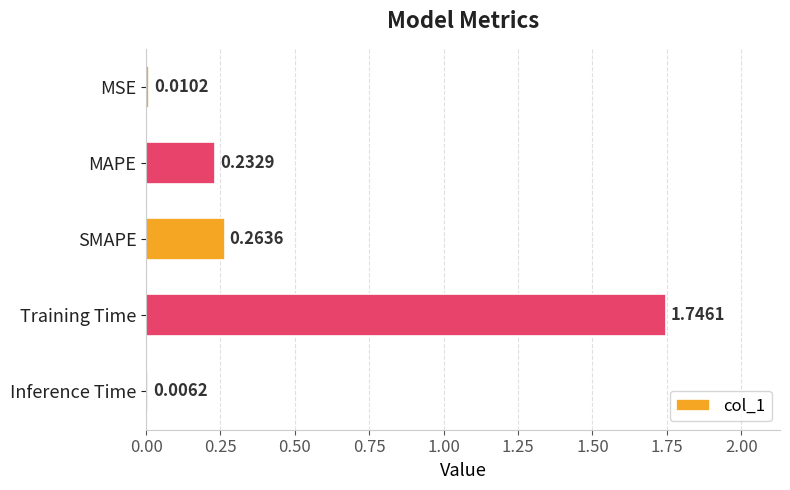

Which has a higher value, Inference Time or Training Time?

Training Time